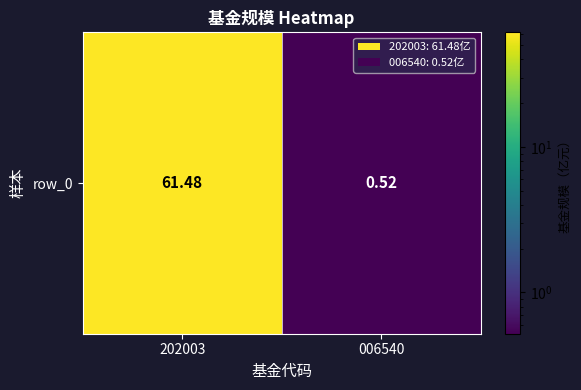

Rank the categories by value from highest to lowest.

202003, 006540